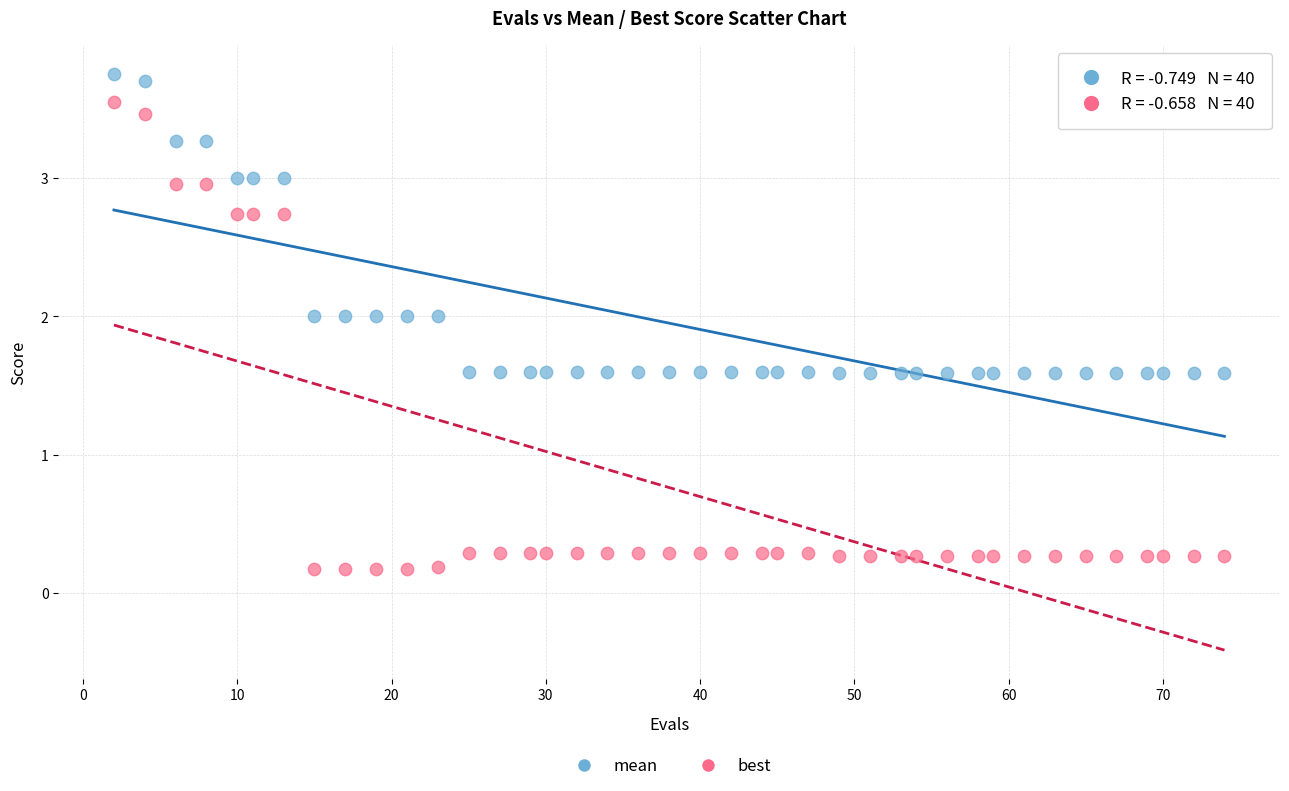

Across all data points, what is the range of X values (max minus min)?

72.0